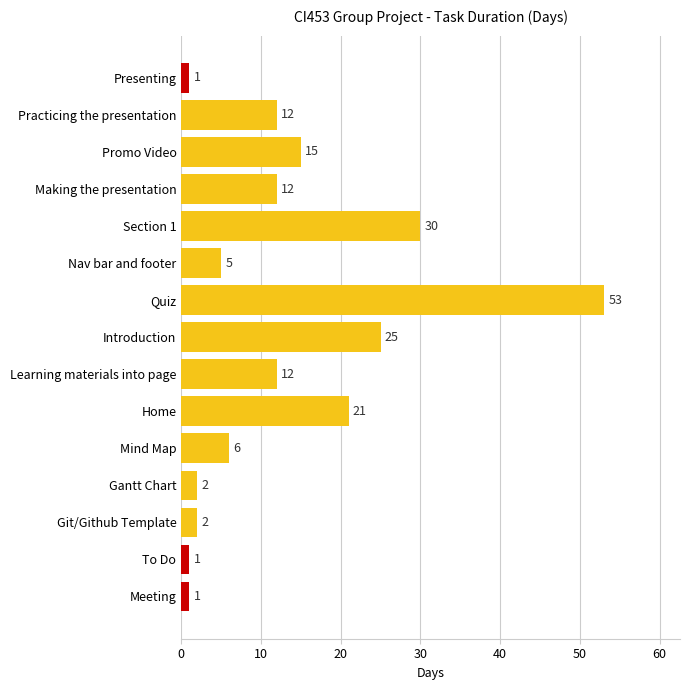

Where is the data nearest to the value 27?

Introduction